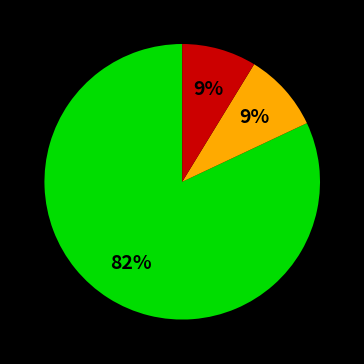

Is there any slice that represents more than half of the pie?

Yes